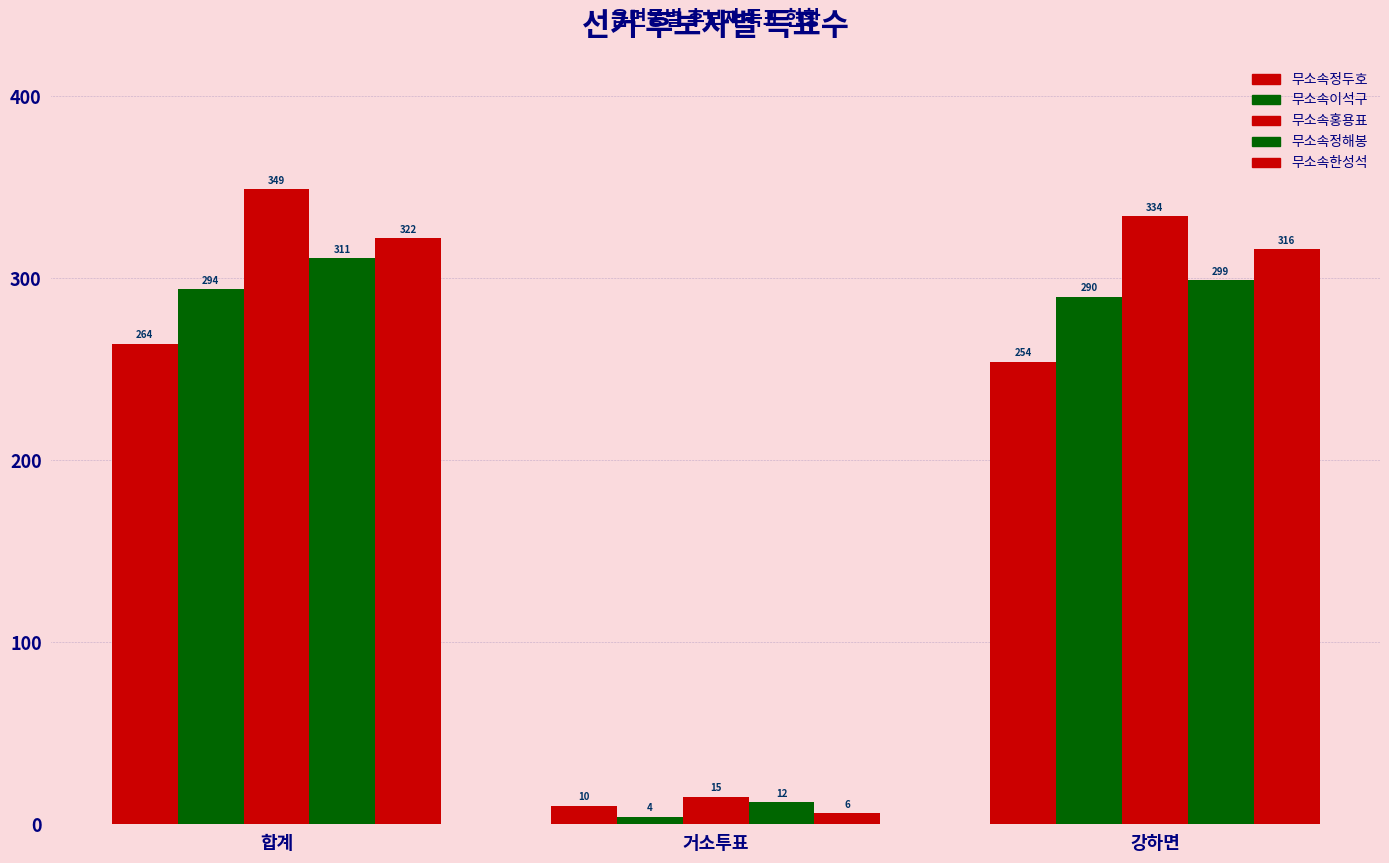

How many bars are there in total?

15